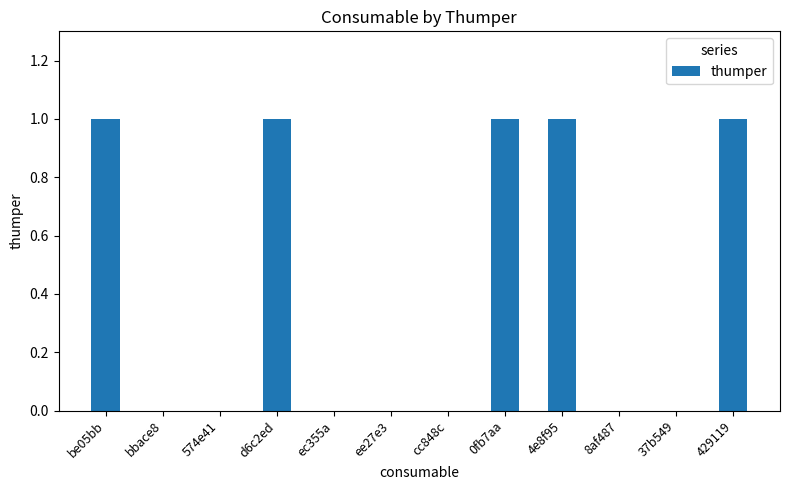

Approximately how many times larger is the value at be05bb compared to 429119?

1.0